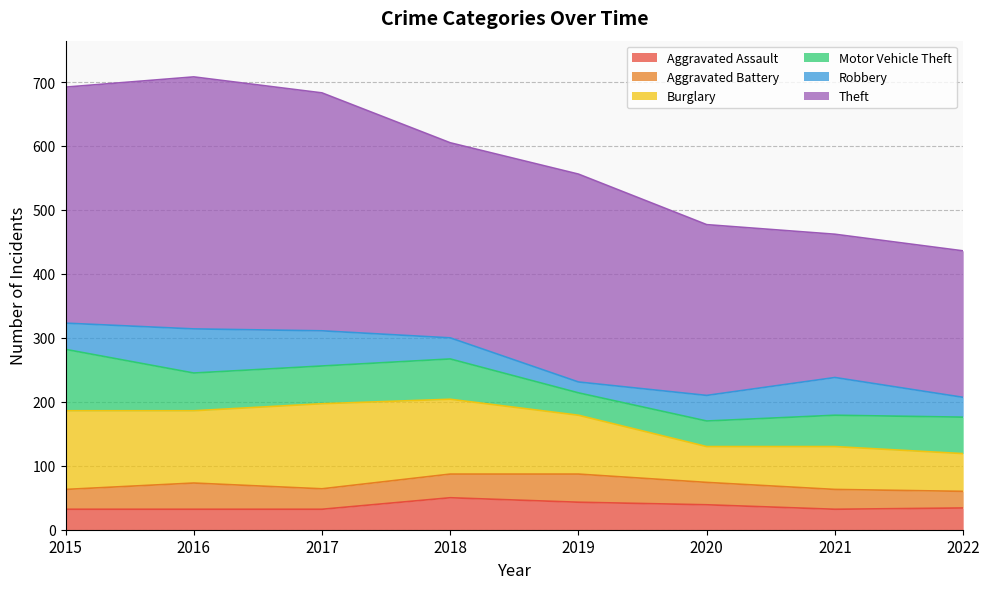

What is the value of the Theft point at the 5th from the left?

325